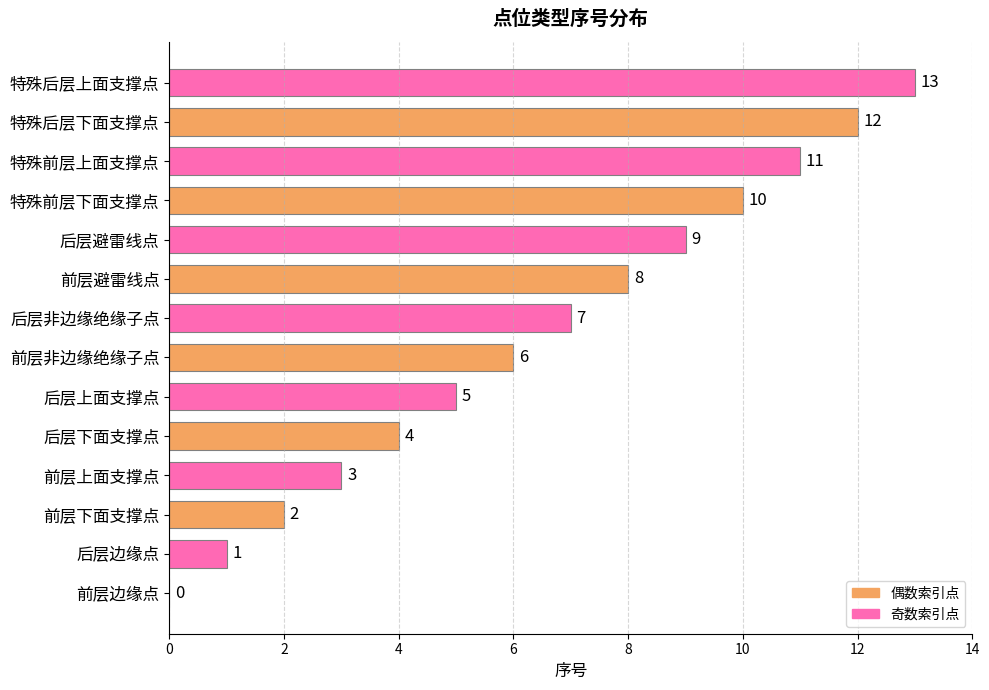

The value at 后层避雷线点 is 9. True or false?

True